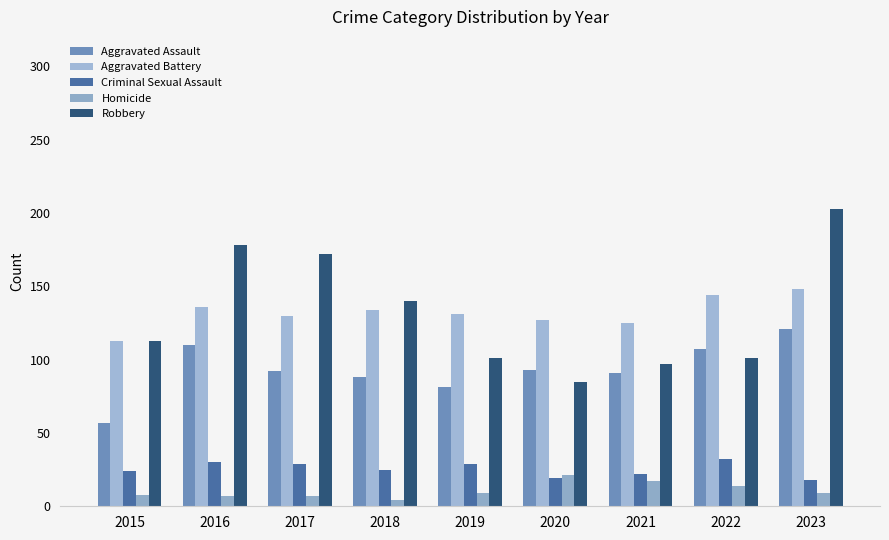

How many bars are there in total?

45